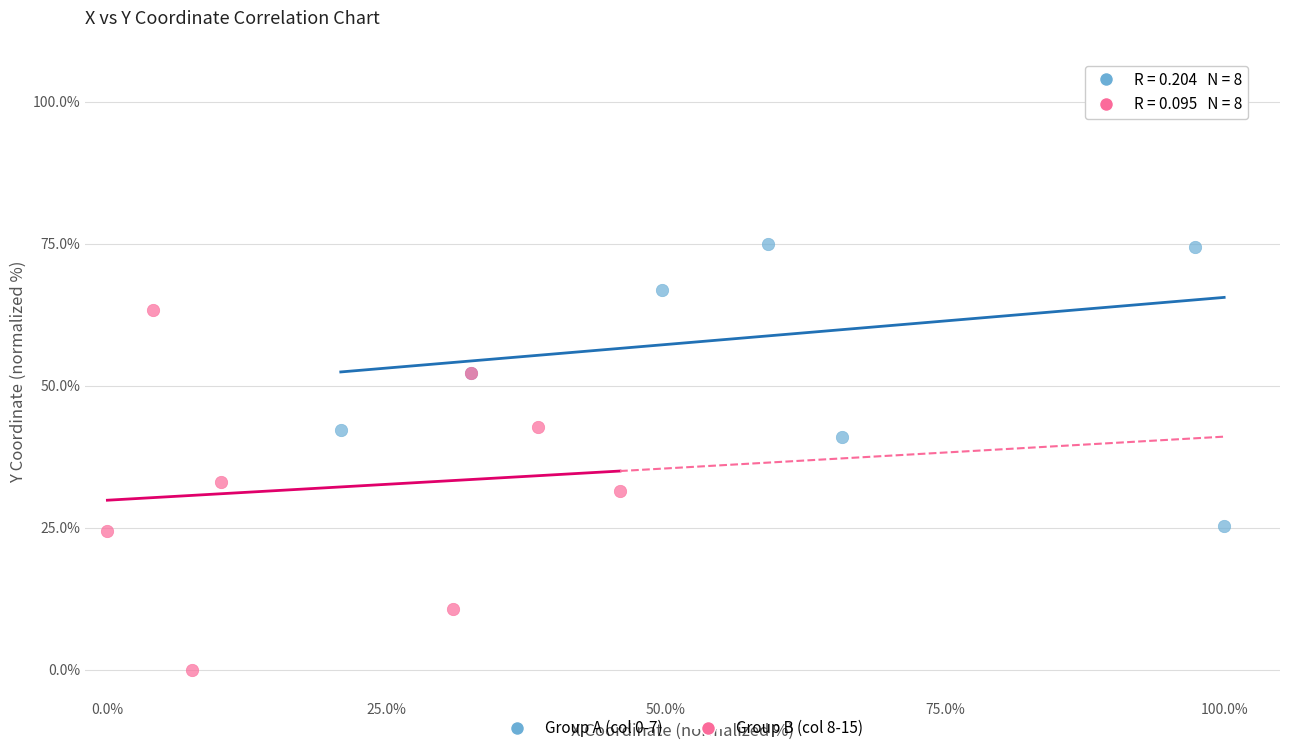

Which series has the largest Y range (max minus min)?

Group A (col 0-7)